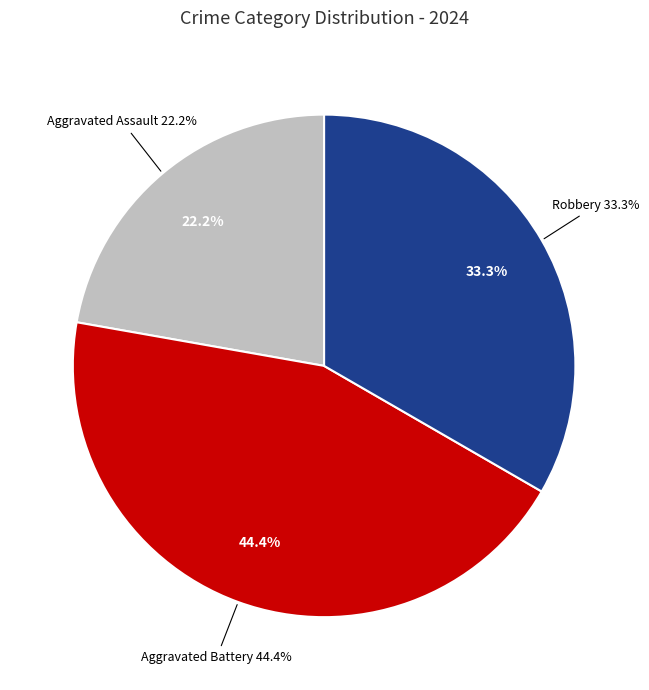

To the nearest percent, what percentage of the pie is Aggravated Assault?

22%